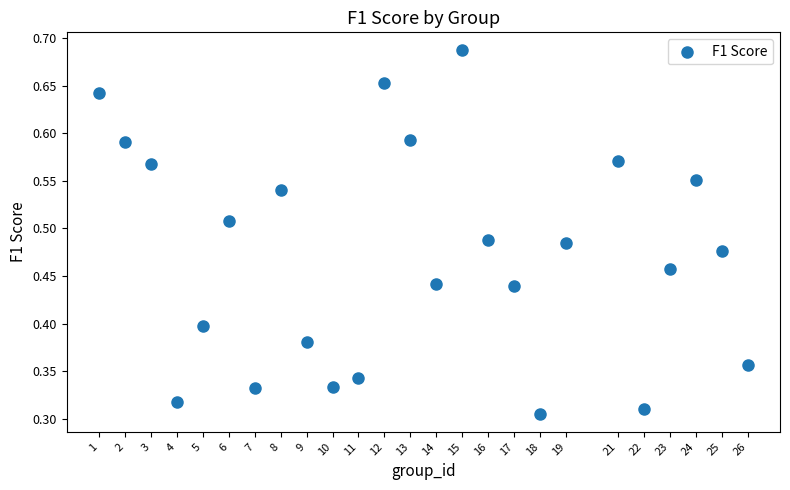

What is the range of X values (max minus min)?

25.0